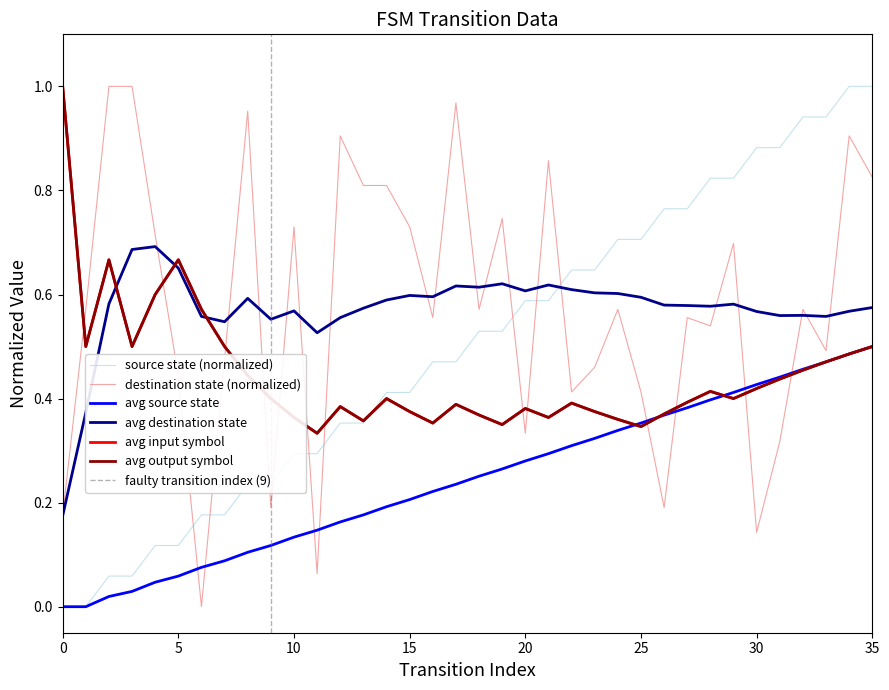

Reading right to left, extract all data points from this chart.

source_state: 35=1.0	34=1.0	33=0.9	32=0.9	31=0.9	30=0.9	29=0.8	28=0.8	27=0.8	26=0.8	25=0.7	24=0.7	23=0.6	22=0.6	21=0.6	20=0.6	19=0.5	18=0.5	17=0.5	16=0.5	15=0.4	14=0.4	13=0.4	12=0.4	11=0.3	10=0.3	9=0.2	8=0.2	7=0.2	6=0.2	5=0.1	4=0.1	3=0.1	2=0.1	1=0.0	0=0.0
destination_state: 35=0.8	34=0.9	33=0.5	32=0.6	31=0.3	30=0.1	29=0.7	28=0.5	27=0.6	26=0.2	25=0.4	24=0.6	23=0.5	22=0.4	21=0.9	20=0.3	19=0.7	18=0.6	17=1.0	16=0.6	15=0.7	14=0.8	13=0.8	12=0.9	11=0.1	10=0.7	9=0.2	8=1.0	7=0.5	6=0.0	5=0.4	4=0.7	3=1.0	2=1.0	1=0.6	0=0.2